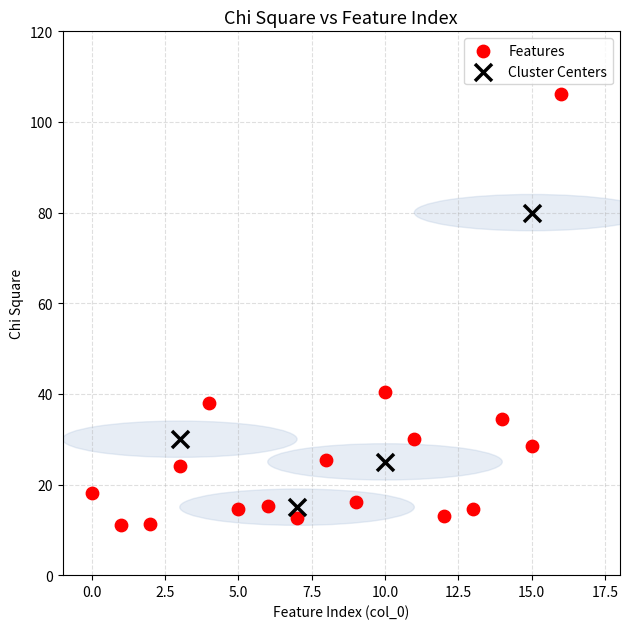

Which series has the widest spread of Y values?

Features